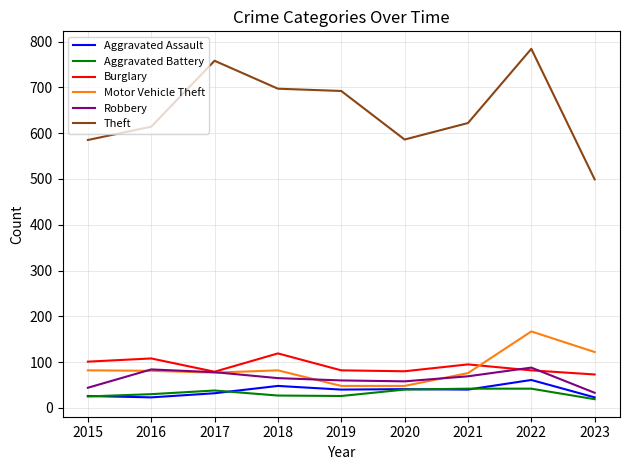

What is the difference between the maximum and minimum values in the Burglary series?

46